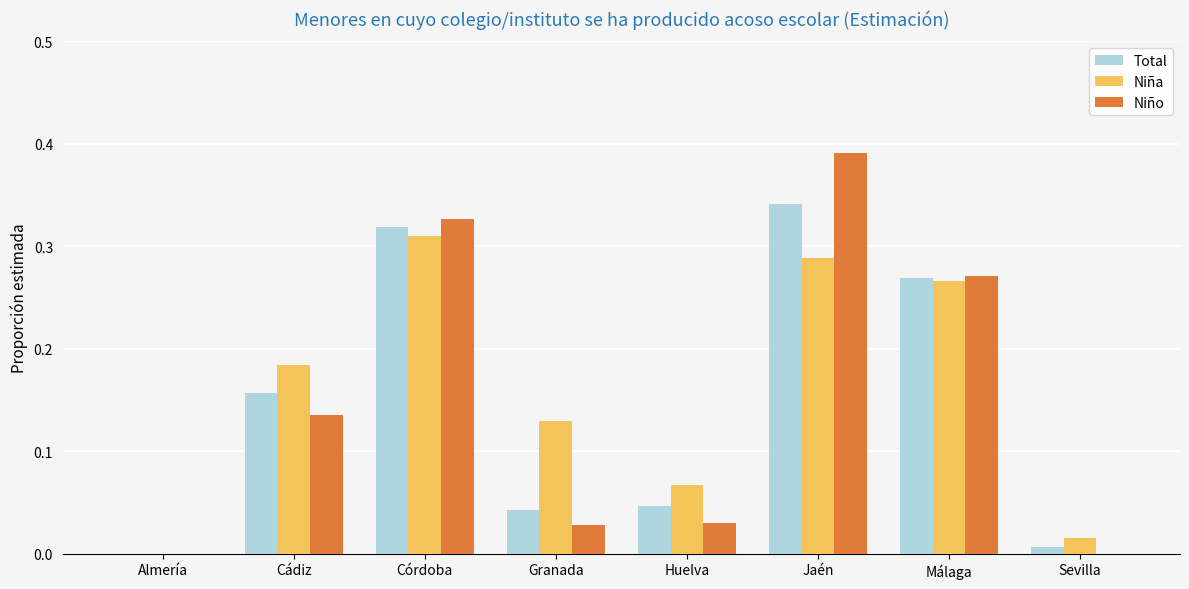

Is the value of Niño at Huelva greater than the value of Total at Córdoba?

No